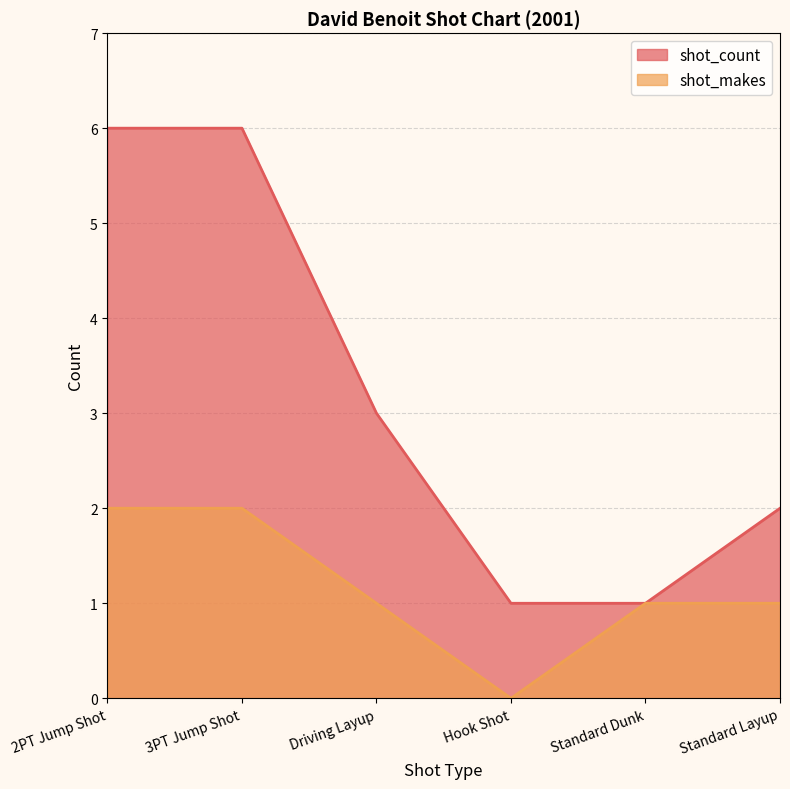

True or false: shot_count has a value of 4 at 2PT Jump Shot.

False